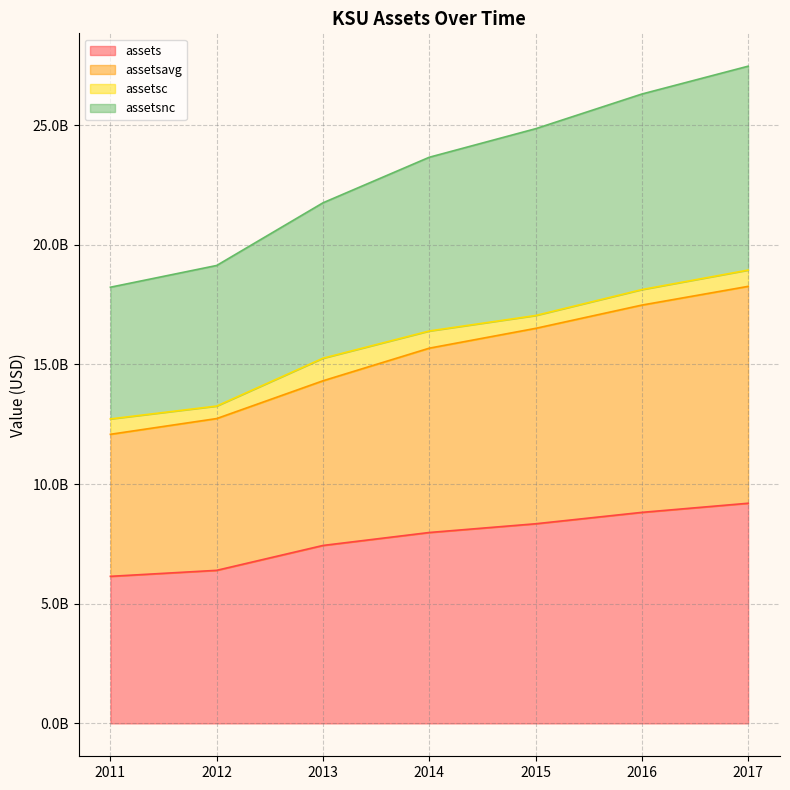

Rank the categories by assetsavg value from highest to lowest.

2017, 2016, 2015, 2014, 2013, 2012, 2011